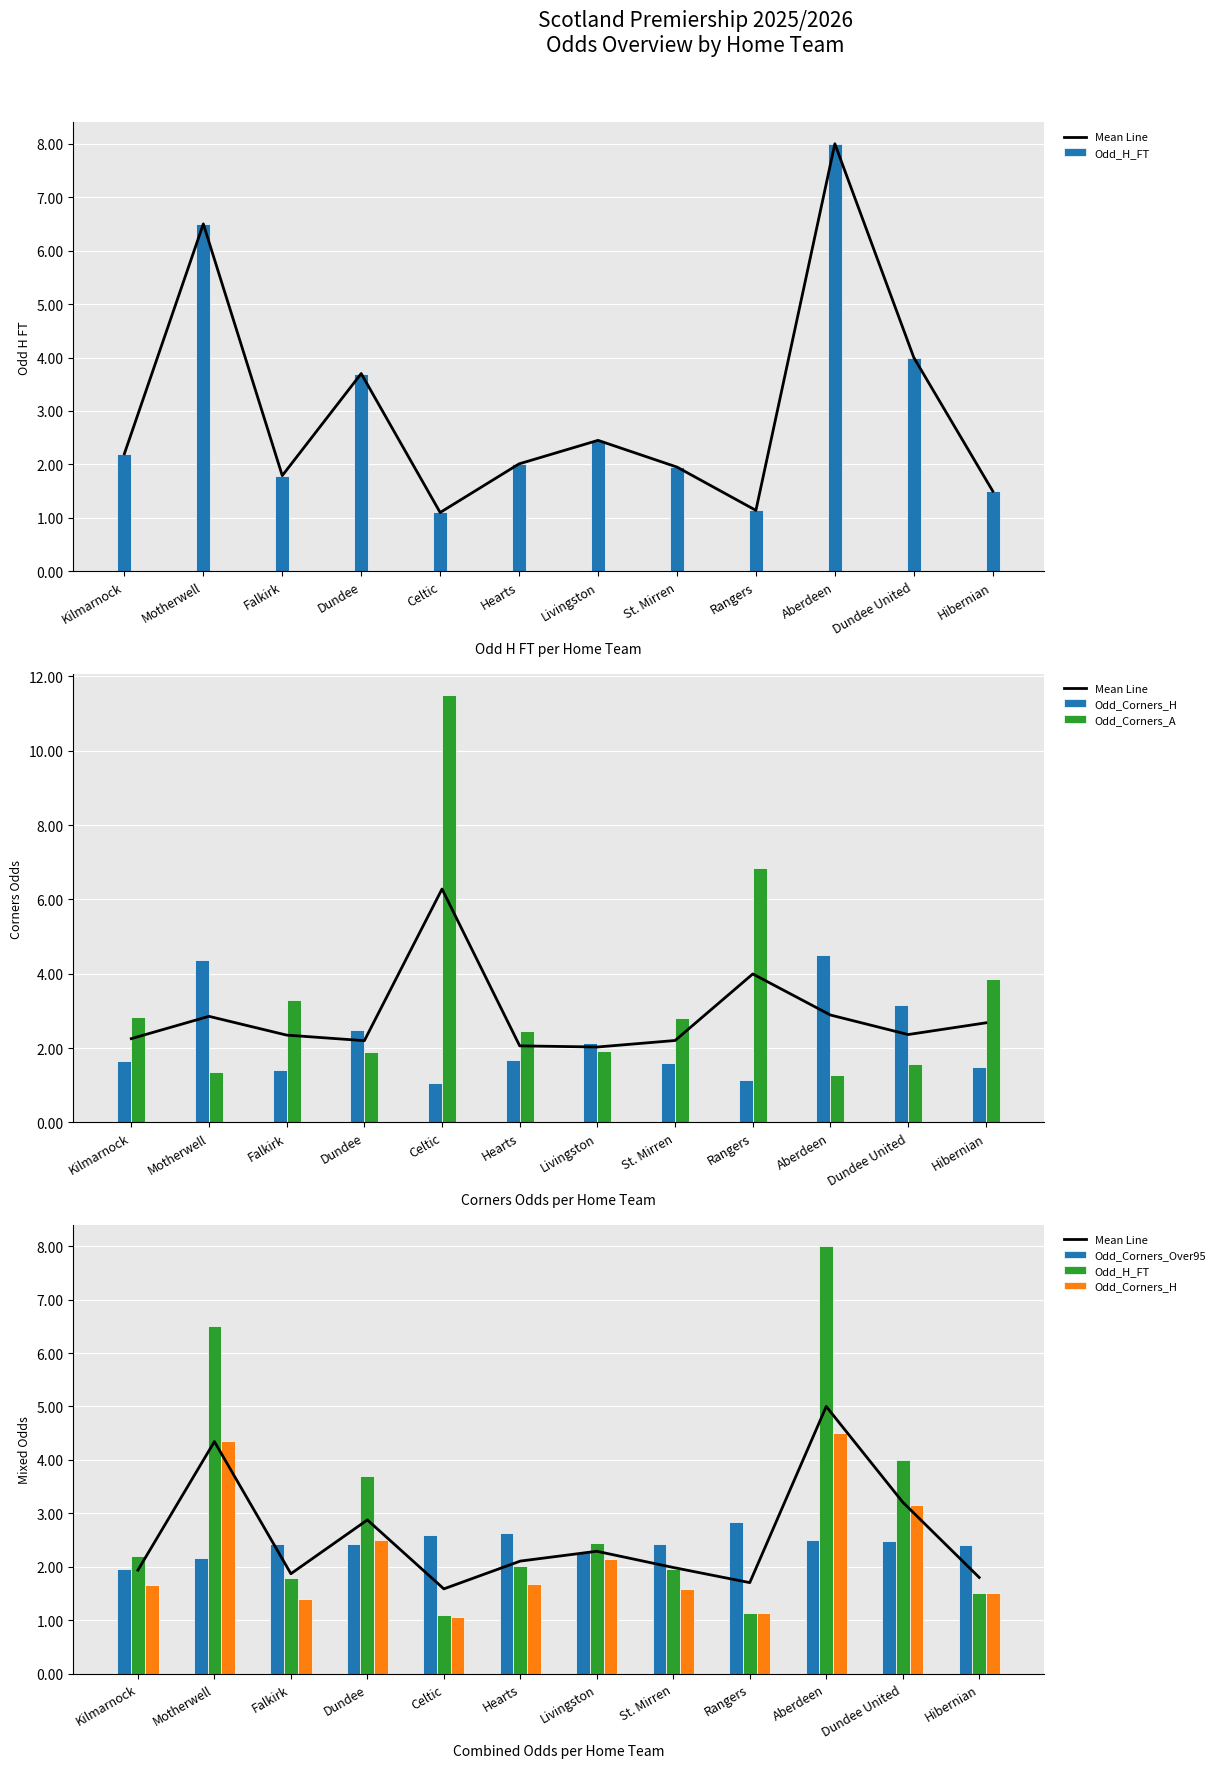

What is the label of the 4th bar from the right?

Rangers